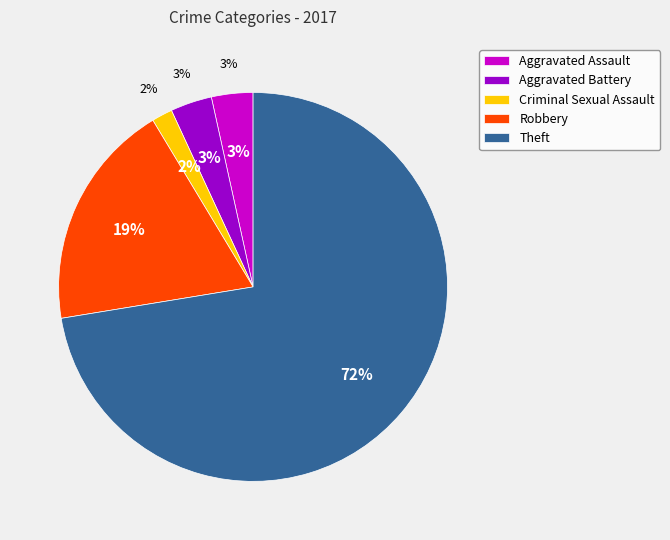

Rank the categories by value from lowest to highest.

Criminal Sexual Assault, Aggravated Assault, Aggravated Battery, Robbery, Theft